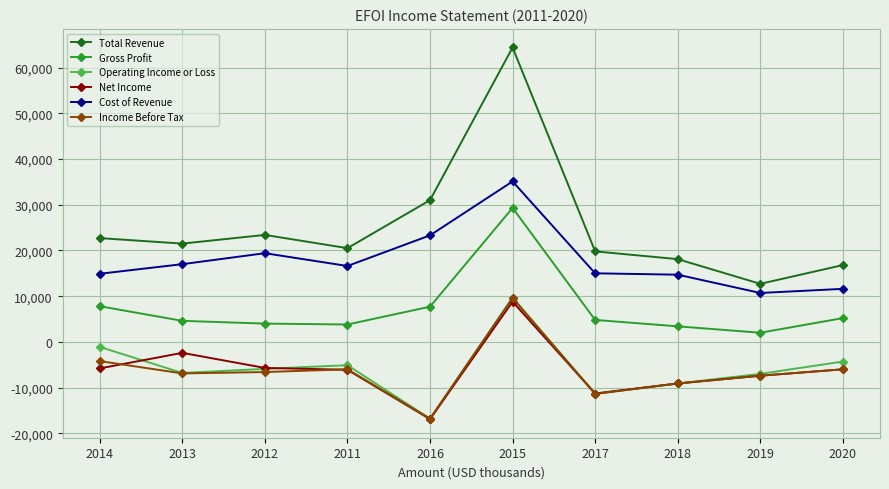

Is it true that Net Income equals -2791 at 2019?

False